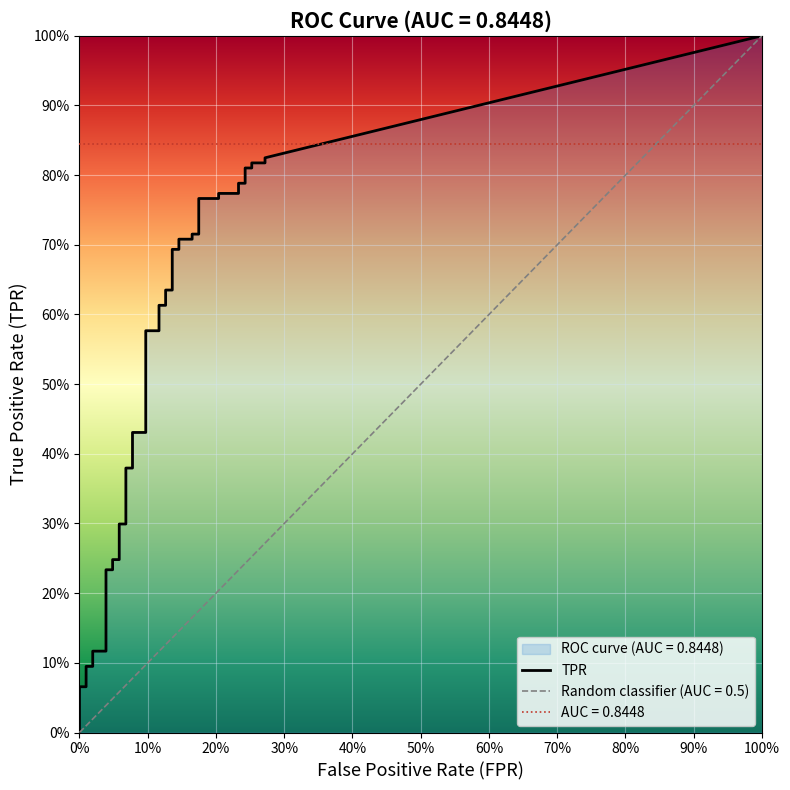

What is the lowest value of the tpr series?

0.1